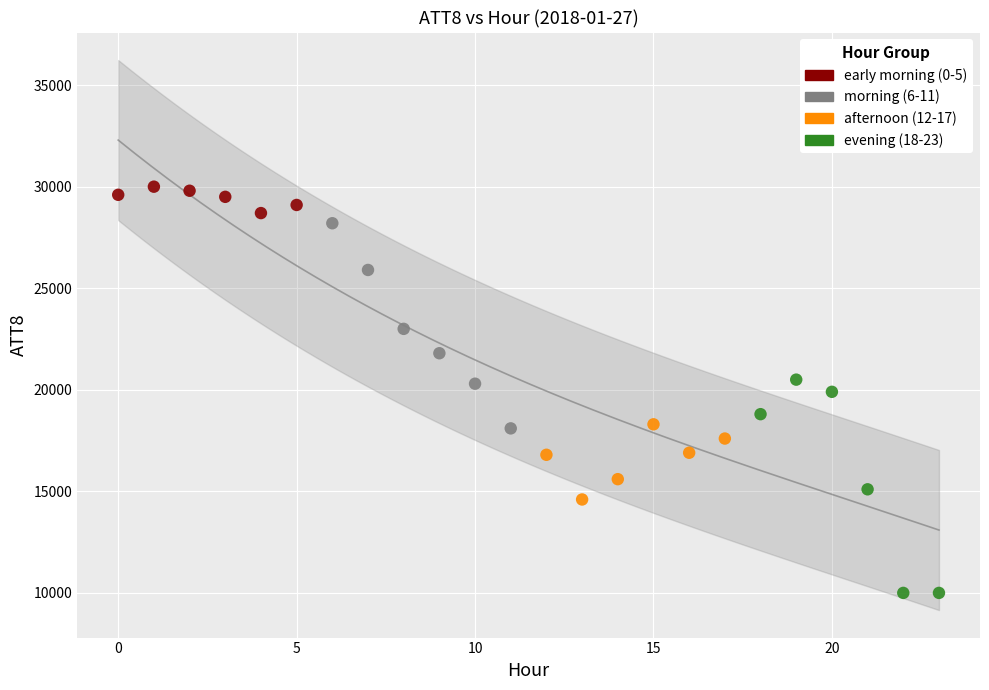

Which series contains the highest Y value?

early morning (0-5)